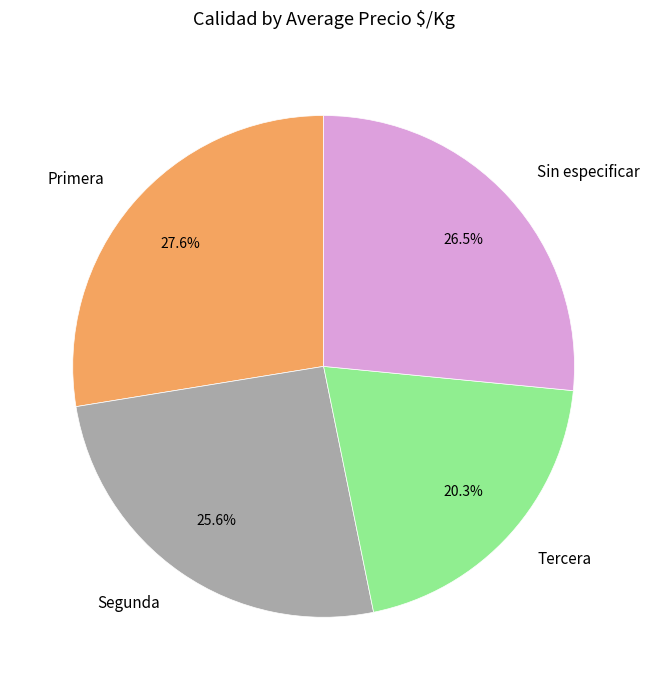

Rank the categories by value from highest to lowest.

Primera, Sin especificar, Segunda, Tercera